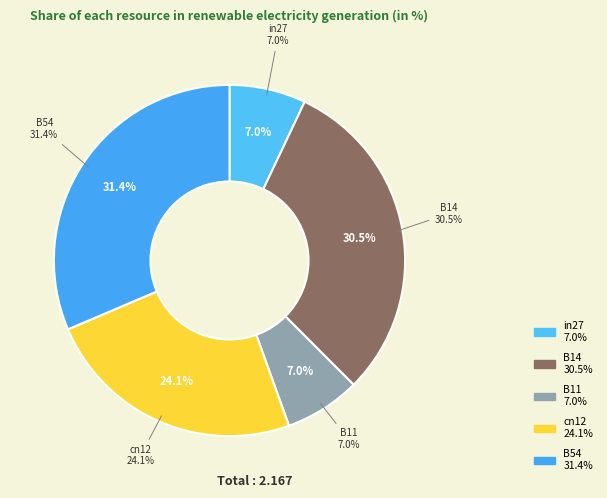

What percentage is the B11 slice, to the nearest percent?

7%